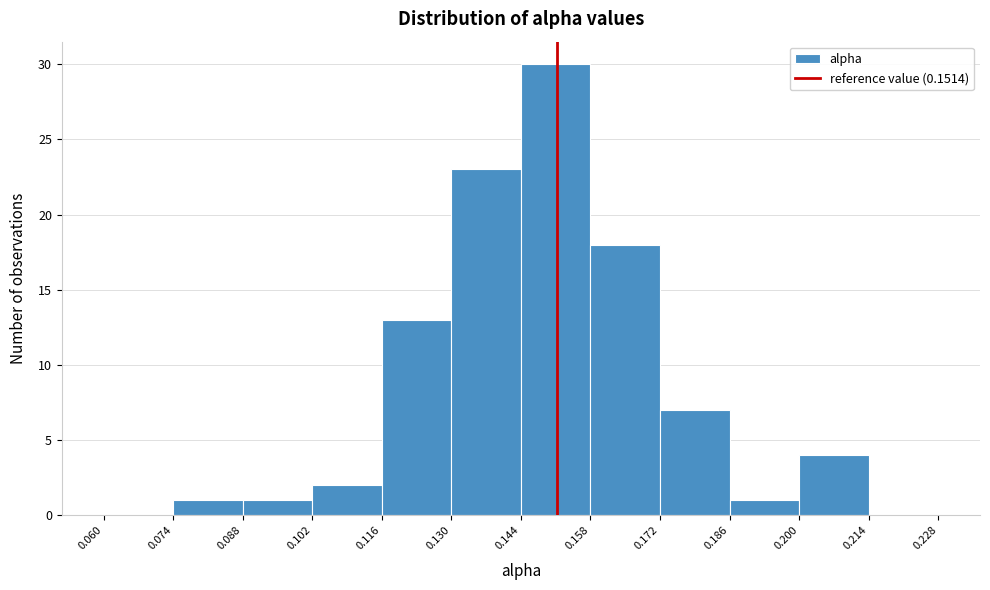

Reading left to right, list every bar in this chart as the range it spans on the x-axis followed by its height. The values are not printed on the chart, so give them approximately, as read against the axis.

0.060 to 0.074: 0
0.074 to 0.088: 1
0.088 to 0.102: 1
0.102 to 0.116: 2
0.116 to 0.130: 13
0.130 to 0.144: 23
0.144 to 0.158: 30
0.158 to 0.172: 18
0.172 to 0.186: 7
0.186 to 0.200: 1
0.200 to 0.214: 4
0.214 to 0.228: 0